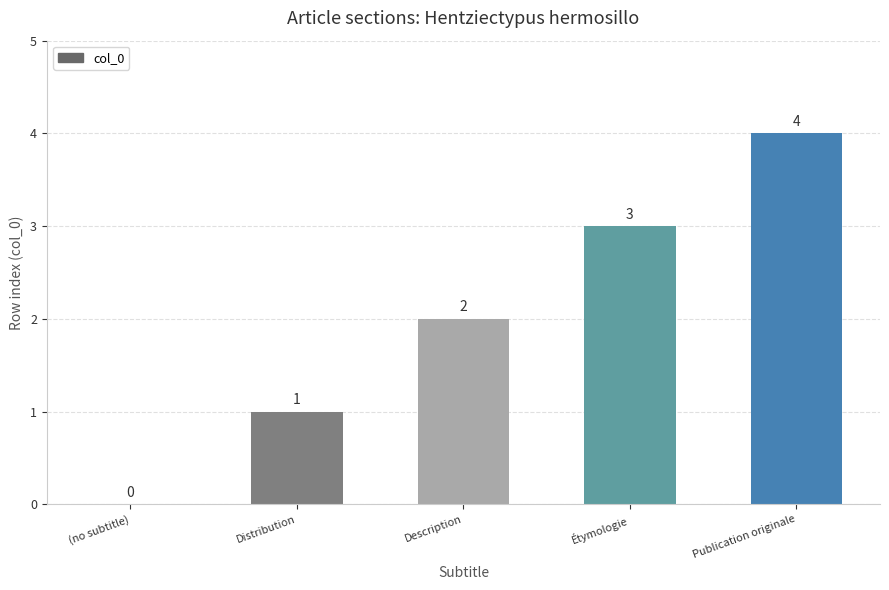

What is the maximum value shown in the chart?

4